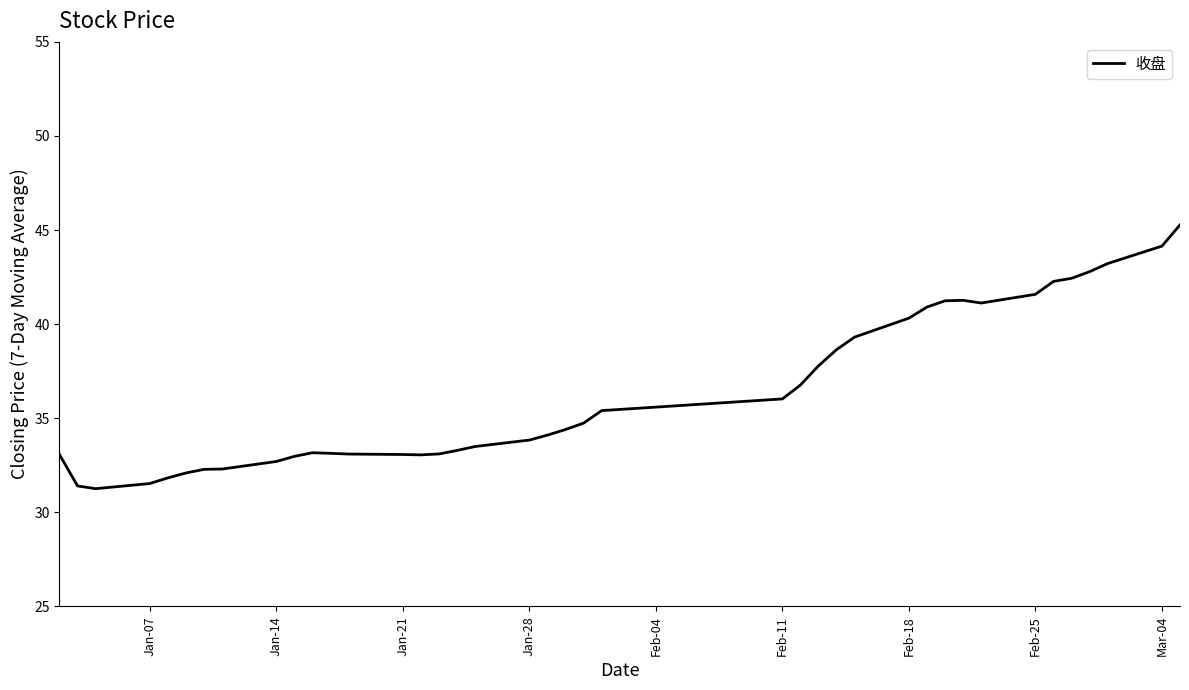

What is the difference between the maximum and minimum values?

14.0